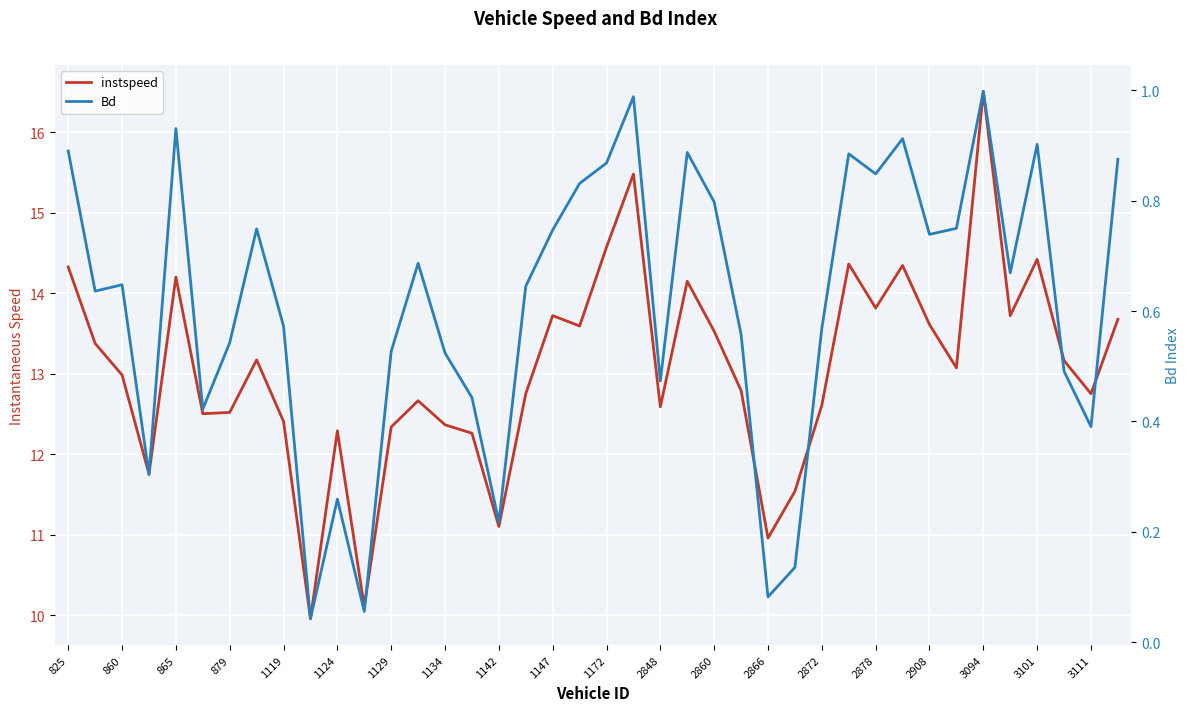

How many values in the instspeed series exceed 13?

20